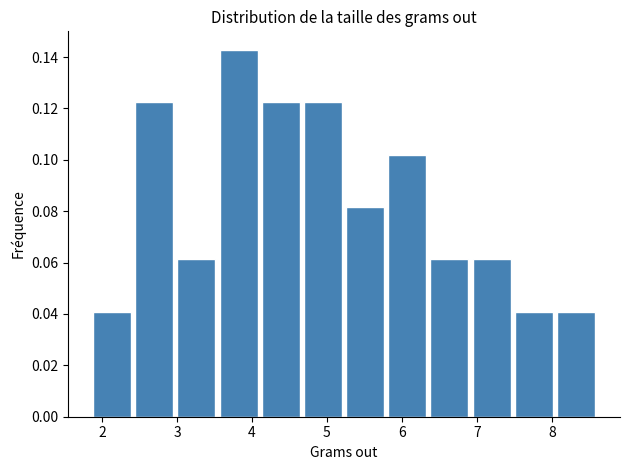

Reading left to right, list every bar in this chart as the range it spans on the x-axis followed by its height. Neither the bar edges nor the heights are printed on the chart, so give them approximately, as read against the axes.

1.9 to 2.4: 0.040
2.4 to 3.0: 0.122
3.0 to 3.5: 0.062
3.5 to 4.1: 0.142
4.1 to 4.7: 0.122
4.7 to 5.2: 0.122
5.2 to 5.8: 0.082
5.8 to 6.4: 0.102
6.4 to 6.9: 0.062
6.9 to 7.5: 0.062
7.5 to 8.0: 0.040
8.0 to 8.6: 0.040